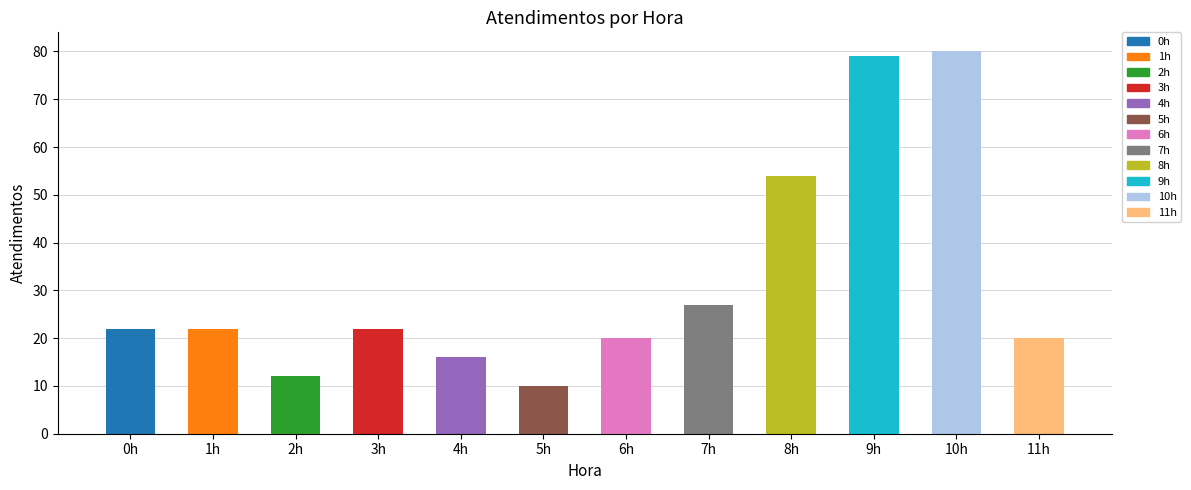

What is the label of the 7th bar from the right?

5h